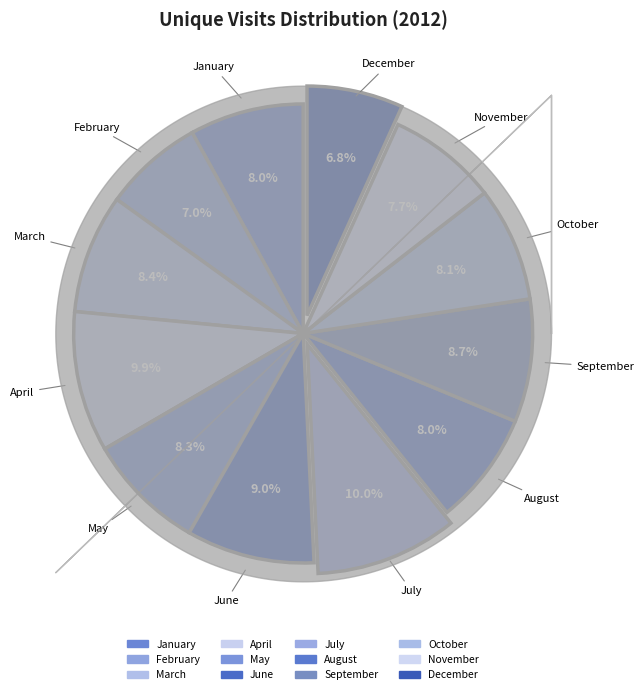

To the nearest percent, what portion does January represent?

8%